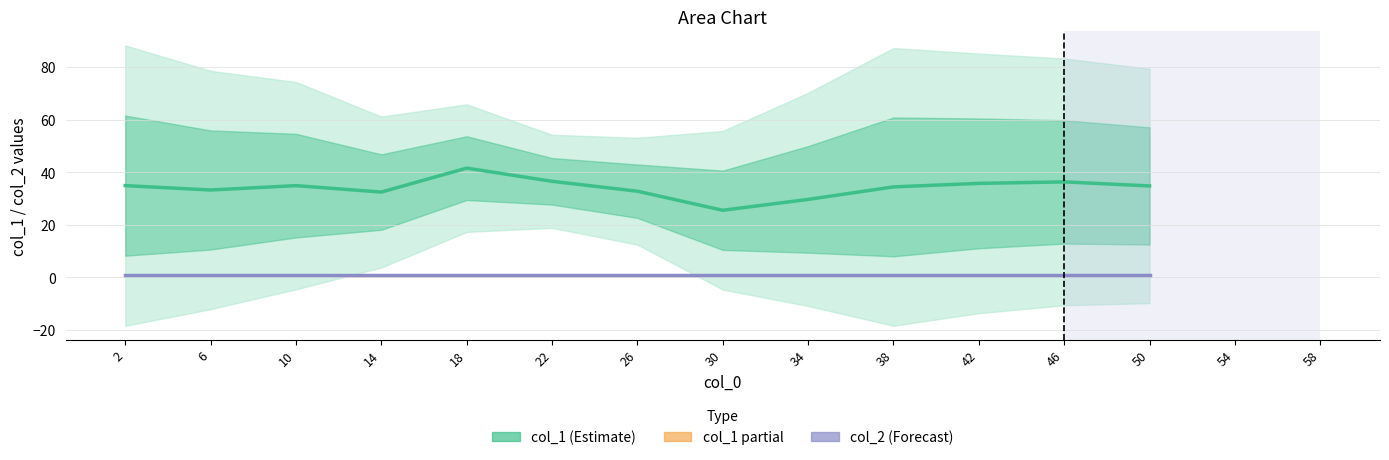

True or false: col_2 (Forecast) and col_1 (Estimate) intersect in this chart.

False